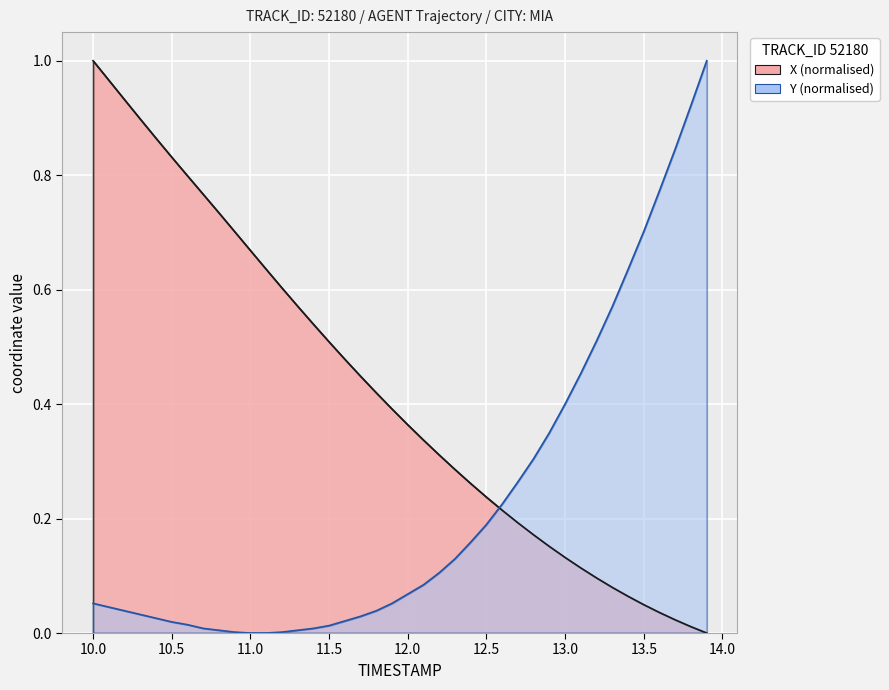

Does the chart display data point markers on the line(s)?

No